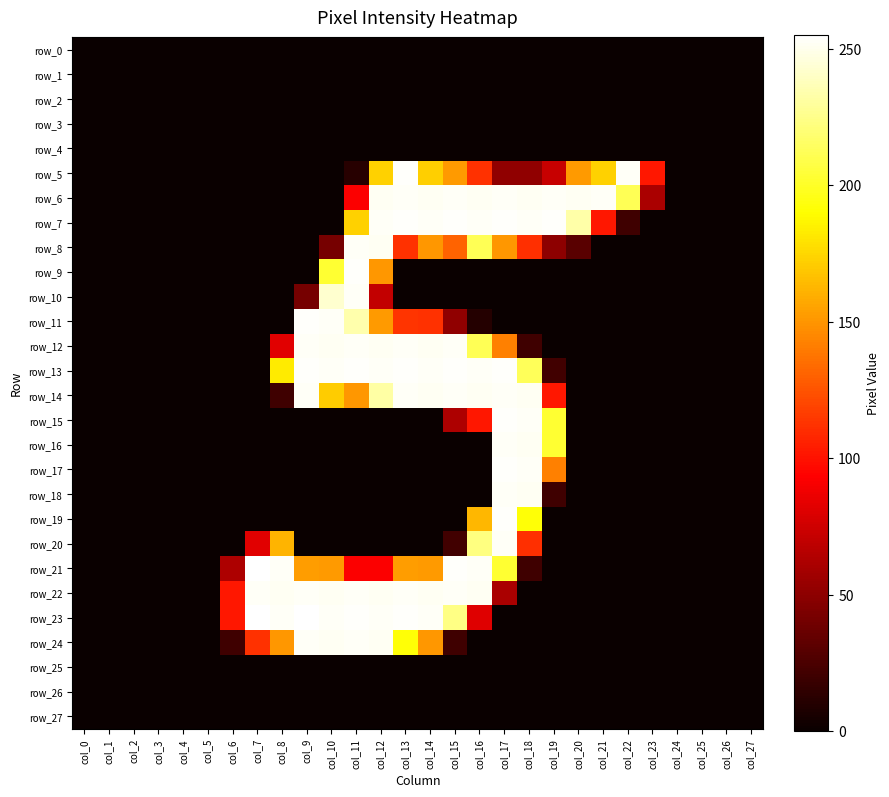

Which series has the largest range (max minus min)?

row_21